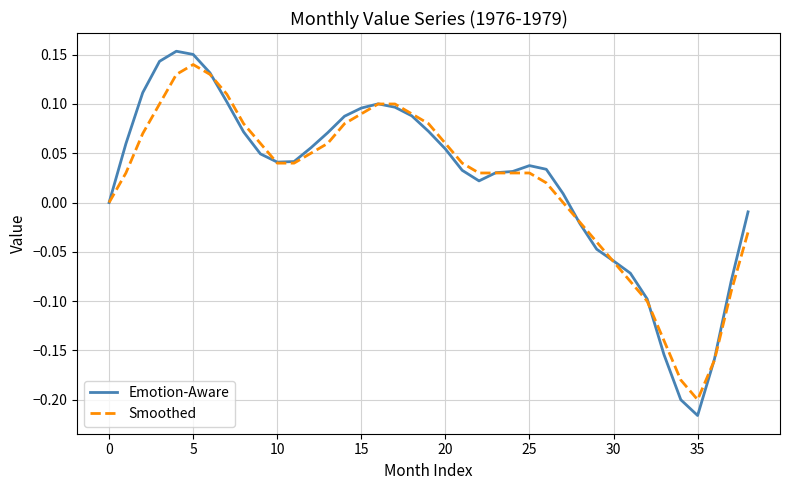

Which series has the largest total across all categories?

Emotion-Aware